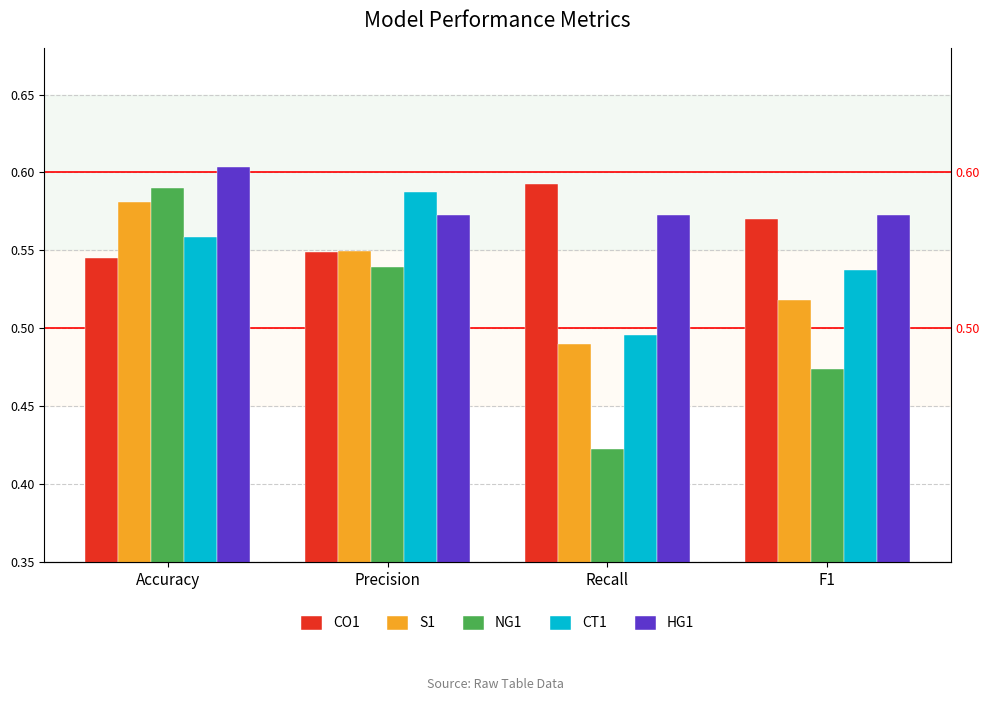

How many groups of bars are there?

4